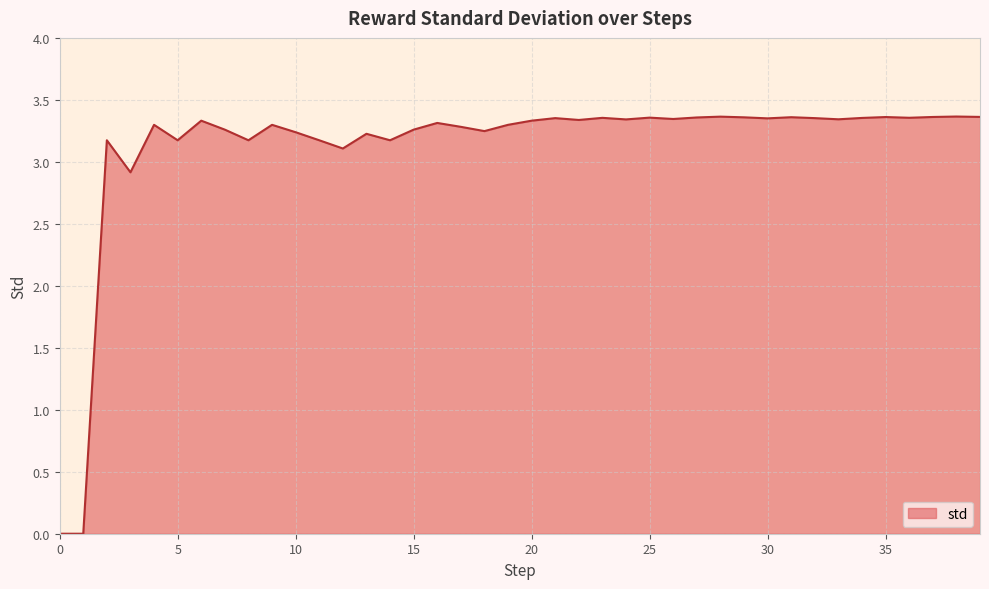

Rank the categories by value from lowest to highest.

0, 1, 3, 12, 5, 2, 8, 11, 14, 13, 10, 18, 7, 15, 17, 4, 9, 19, 16, 20, 6, 22, 24, 33, 26, 30, 21, 32, 34, 23, 36, 25, 27, 29, 31, 35, 37, 39, 28, 38